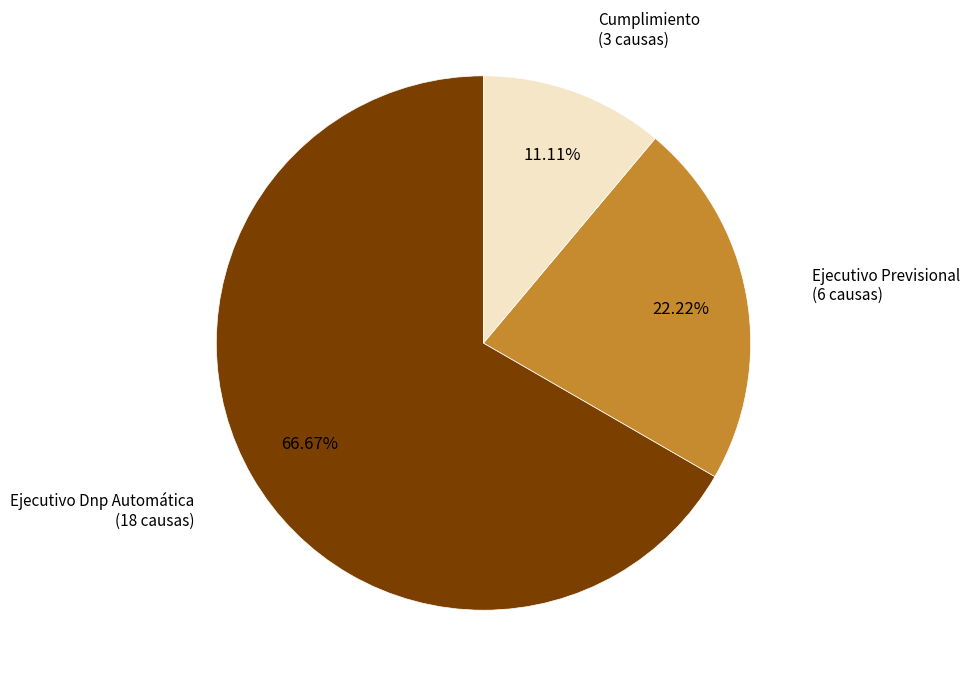

How many slices are in this pie chart?

3